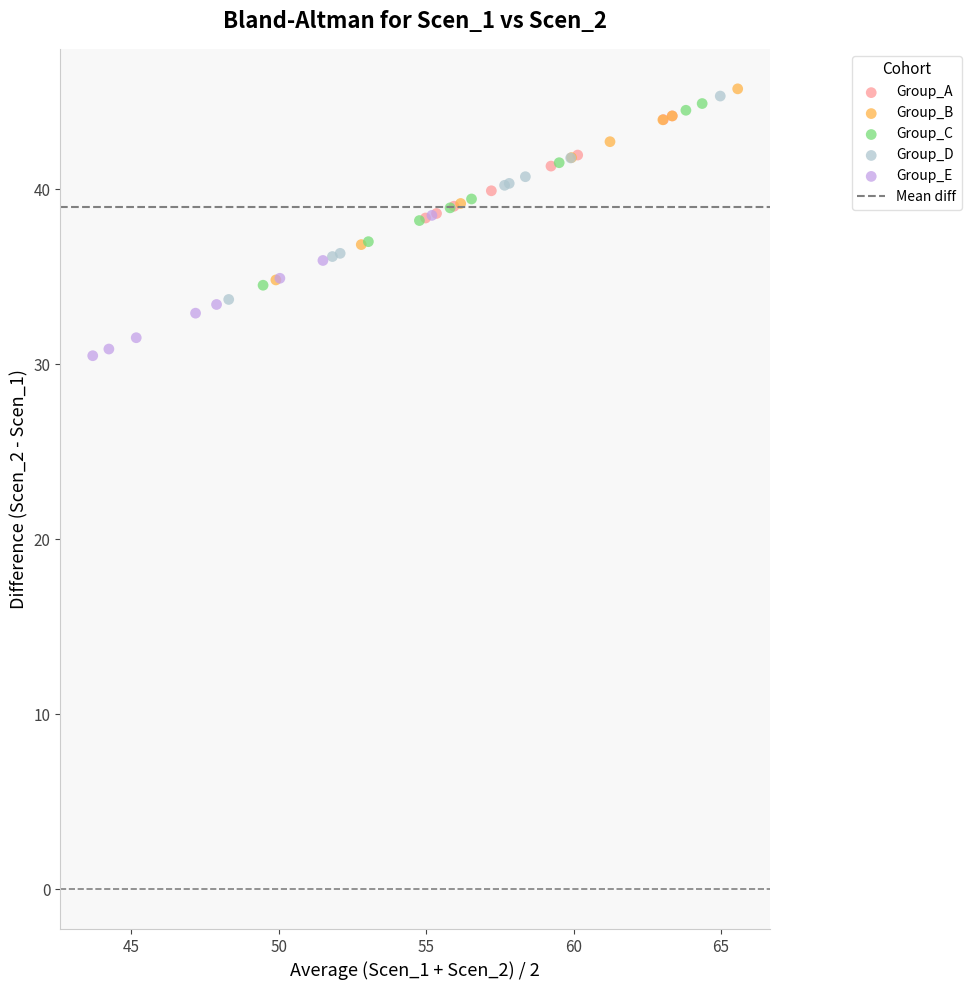

Which series contains the lowest Y value?

Group_E